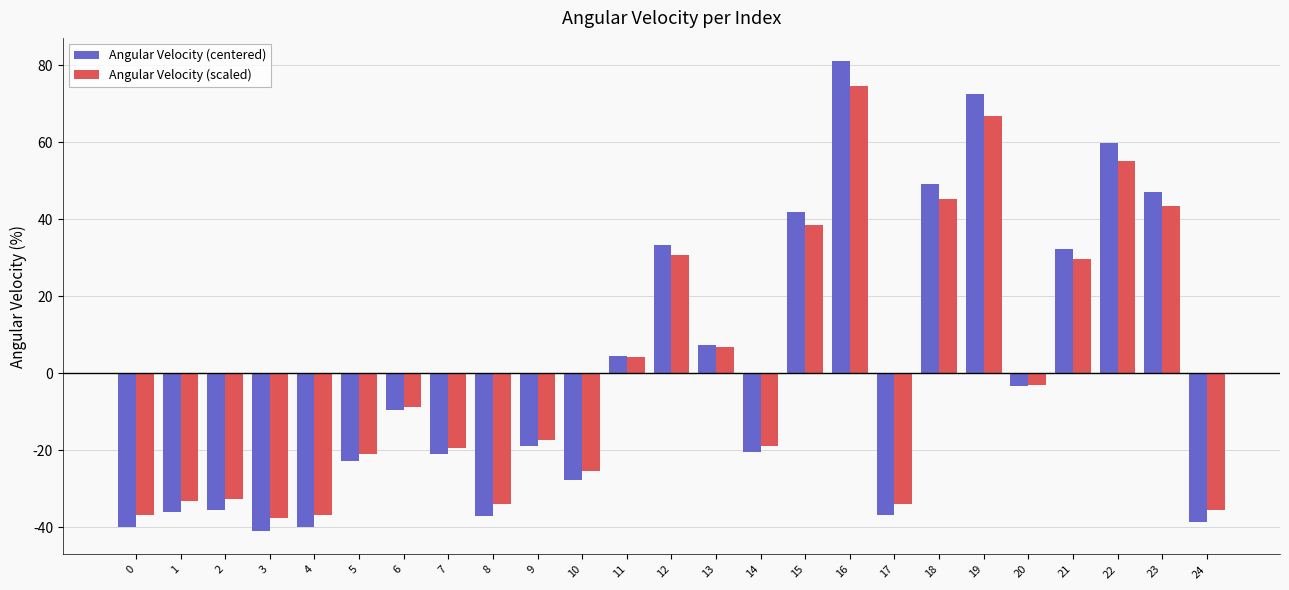

At which label is Angular Velocity (centered) closest to 19?

13